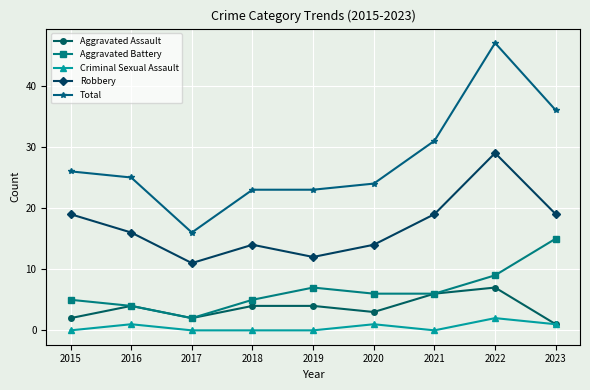

Which label corresponds to the largest value in the chart?

2022